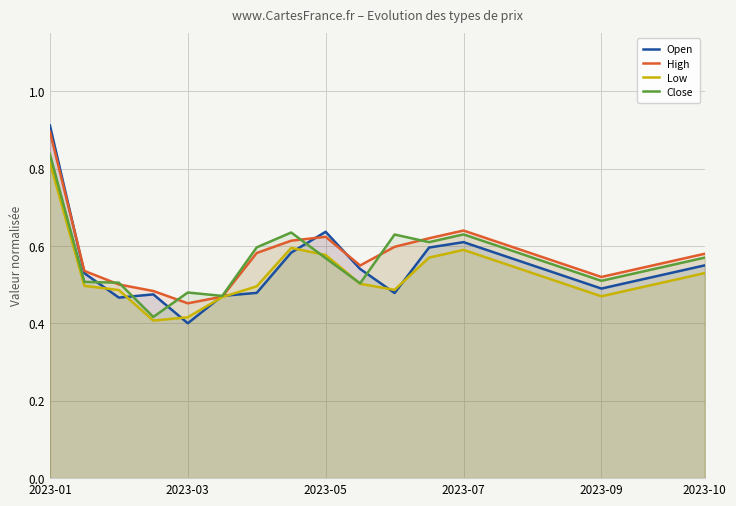

At how many categories does at least one series exceed 0?

20